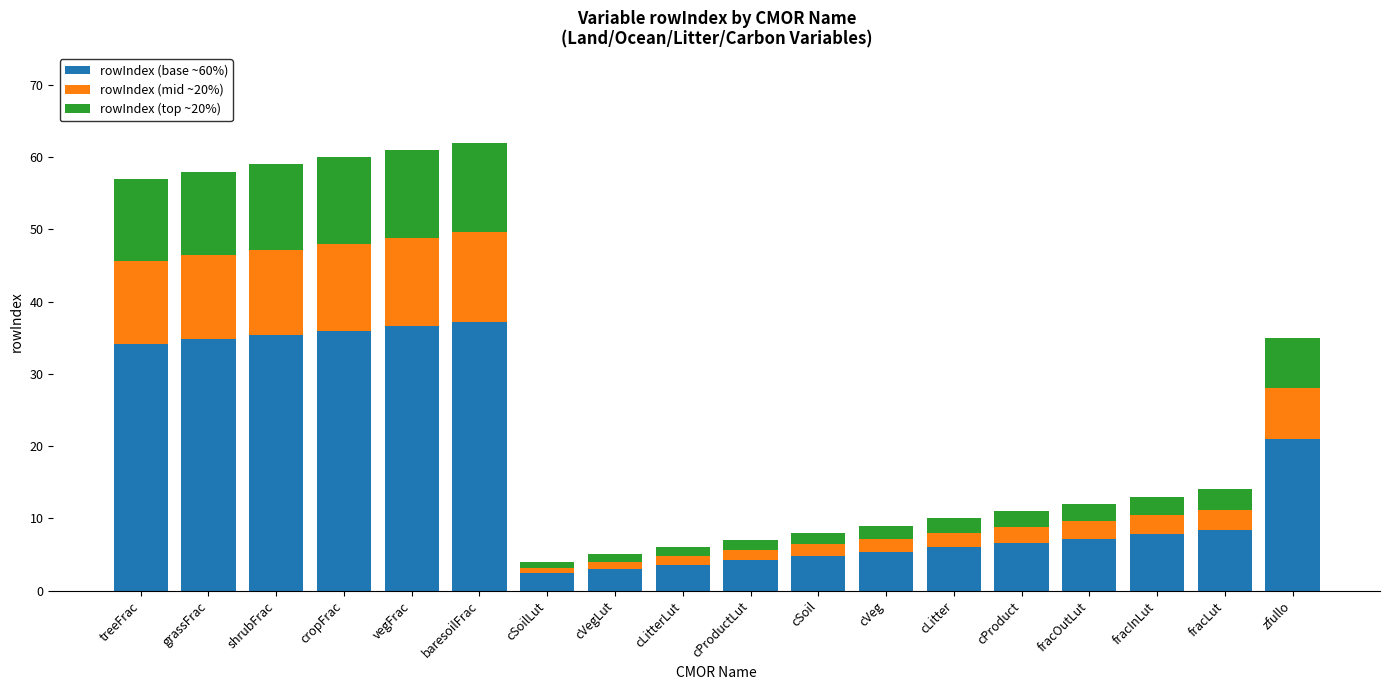

What is the difference between the rowIndex (base ~60%) values at treeFrac and baresoilFrac?

3.0